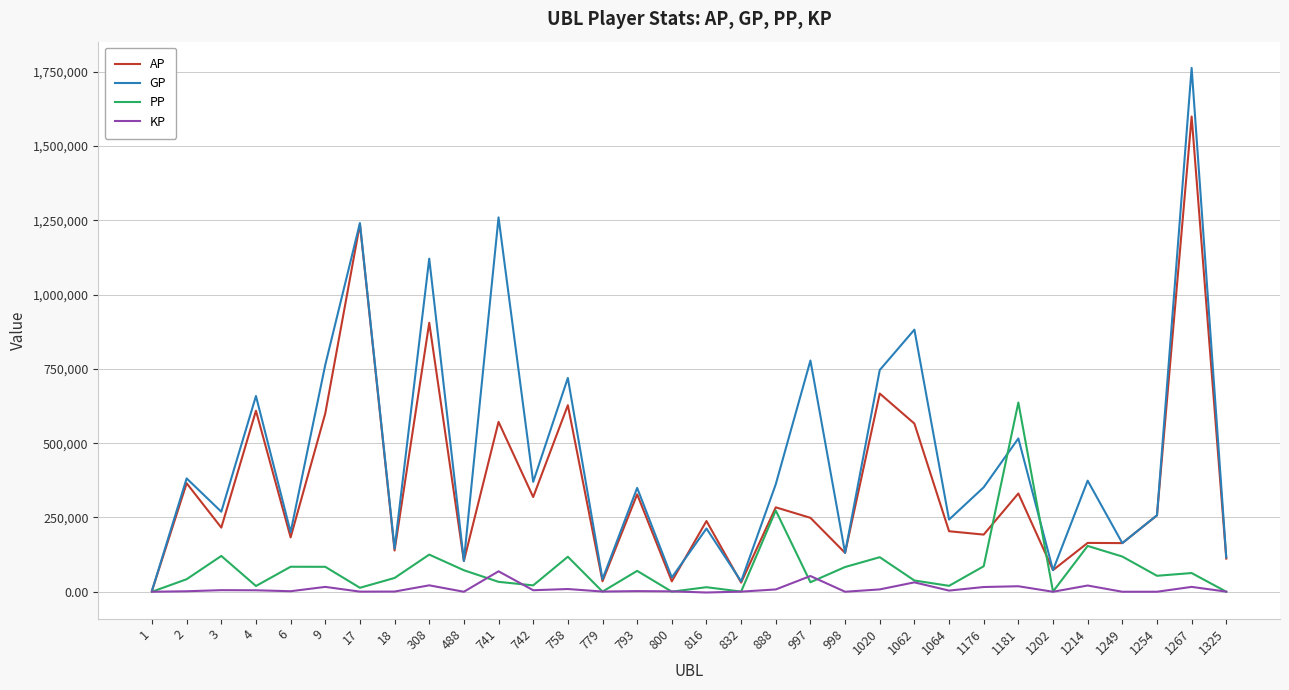

Which series has the widest spread of values?

GP